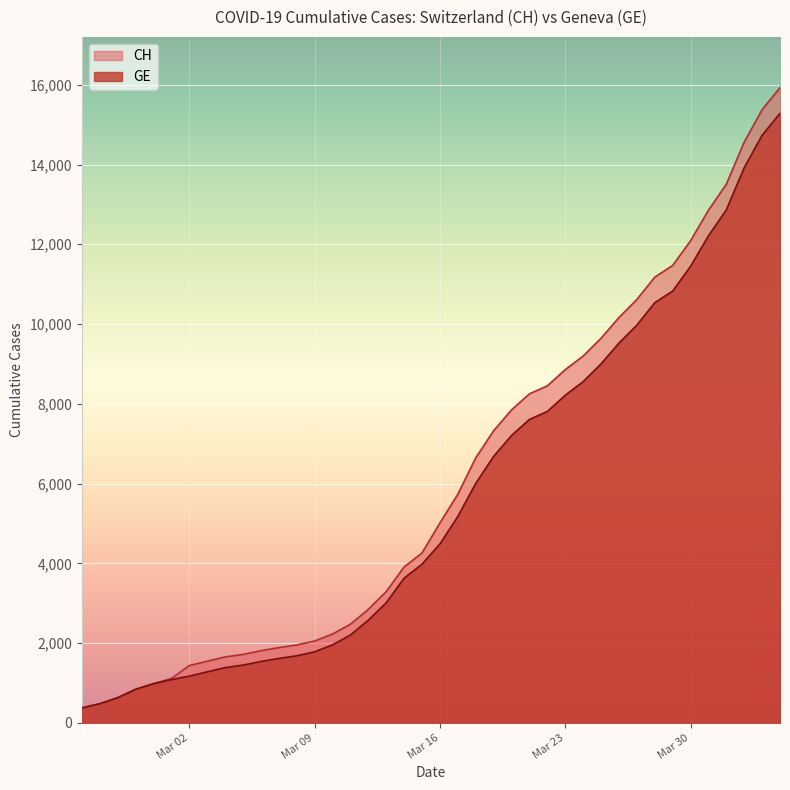

What is the minimum value for CH?

375